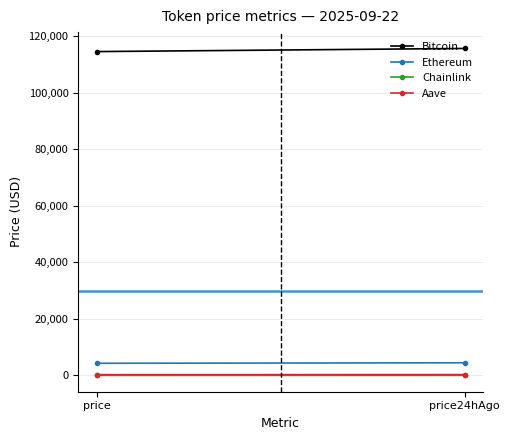

Which category has the highest value in the Ethereum series?

price24hAgo